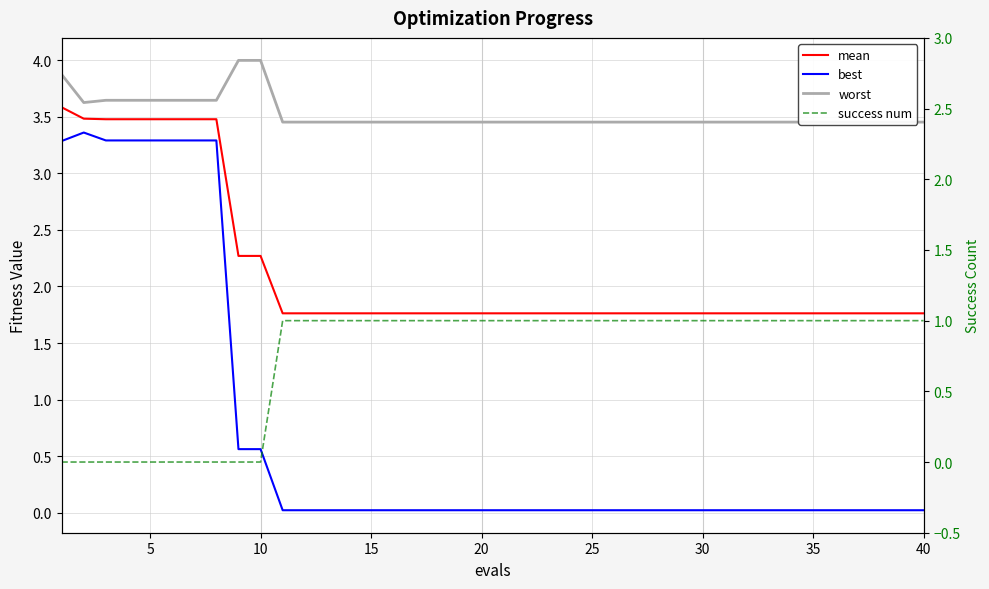

True or false: success num and worst intersect in this chart.

False